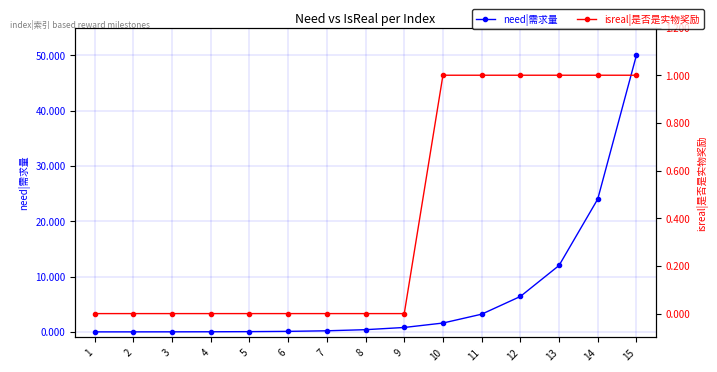

What is the maximum value shown in the chart?

50000000000